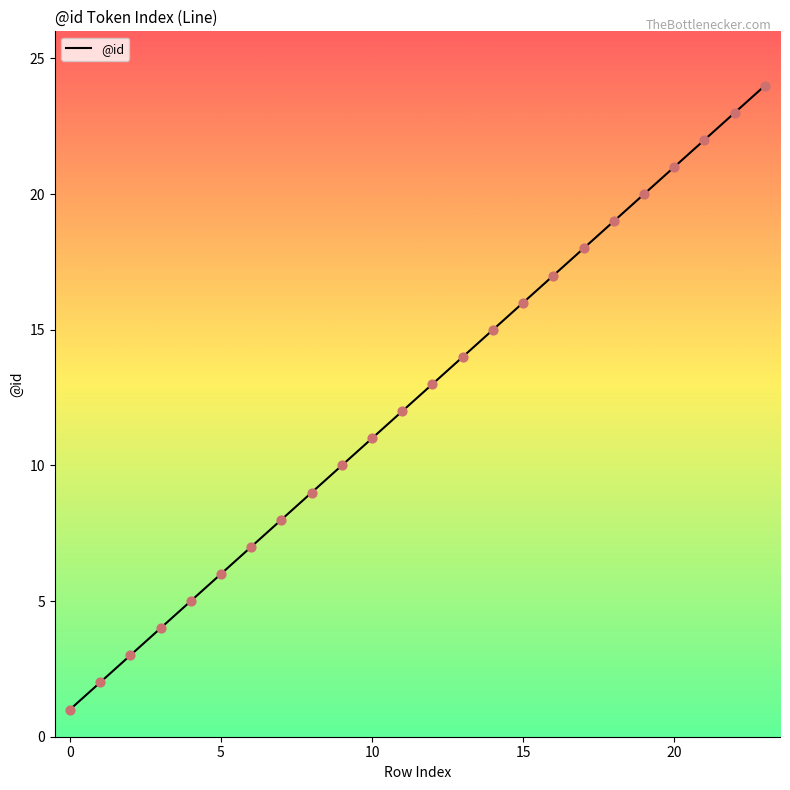

What is the difference between the maximum and minimum values?

23